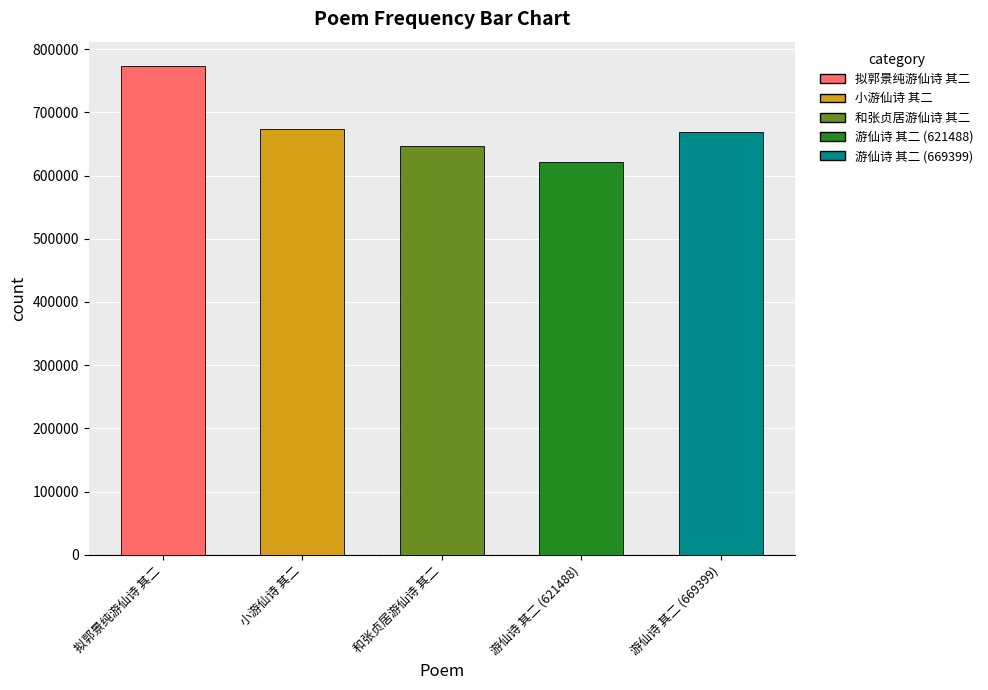

Which label corresponds to the smallest value in the chart?

游仙诗 其二 (621488)